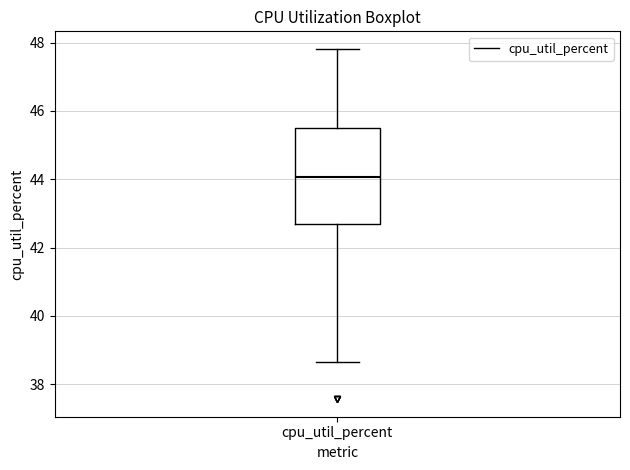

Read this box plot against the y-axis: the position of the median line, the range covered by the box, and the ends of both whiskers. The values are not printed on the chart, so give them approximately, as read against the axis.

median 44.0, box 42.6 to 45.6, whiskers 38.6 to 47.8